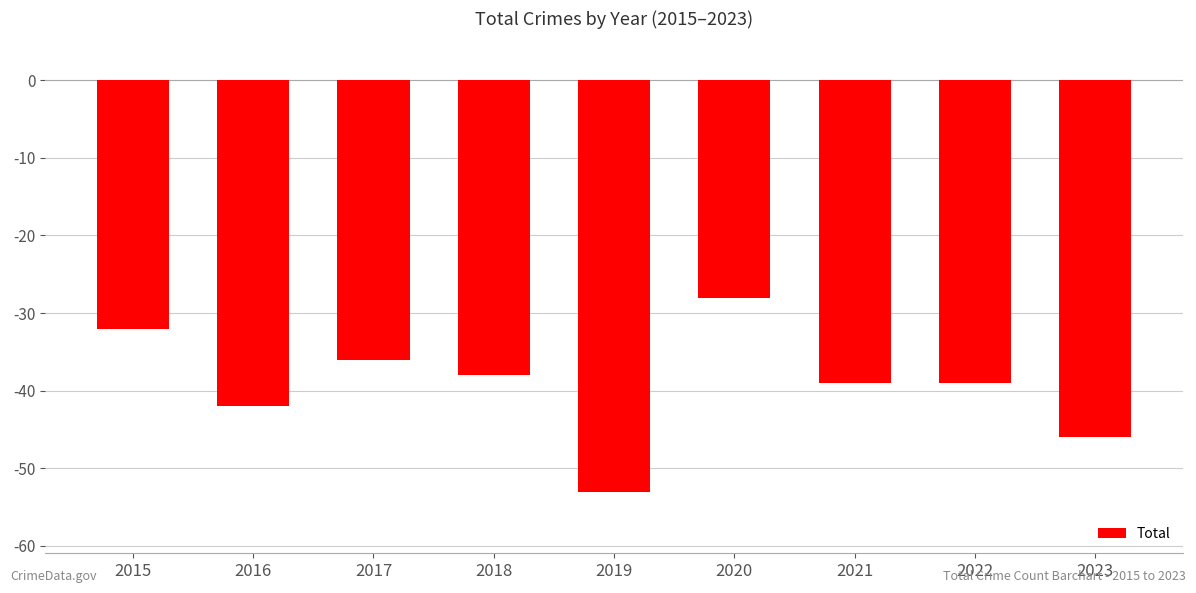

Does the chart contain any negative values?

Yes